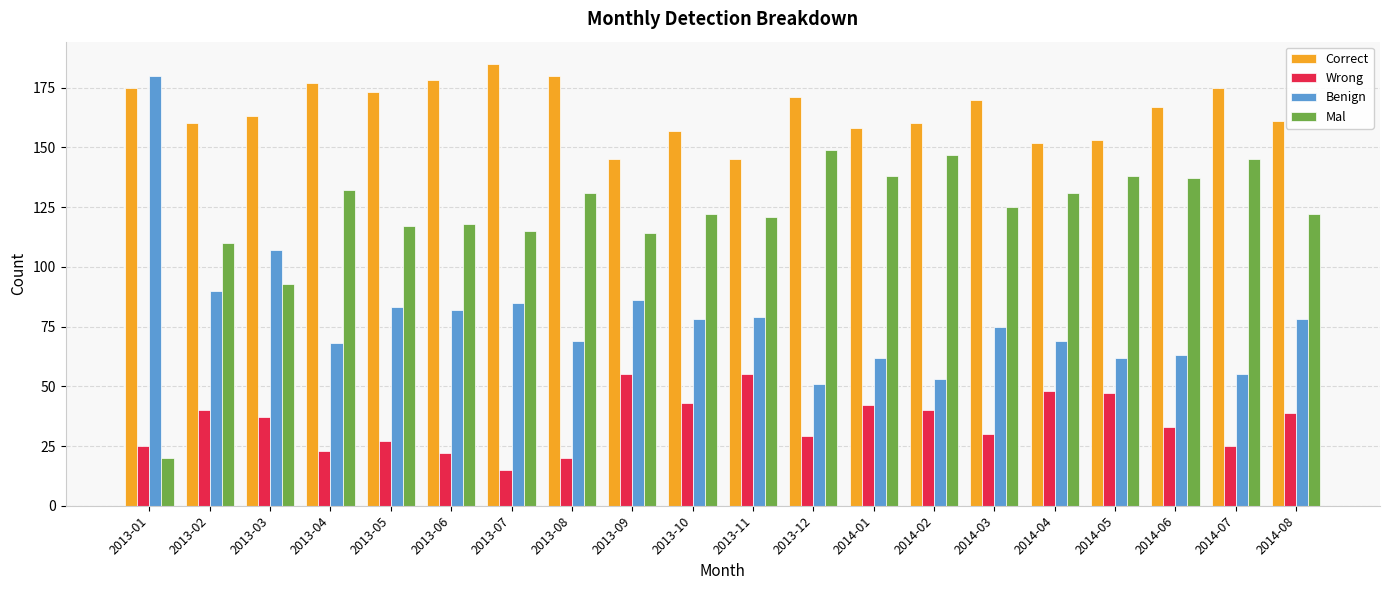

What is the difference between the second highest and second lowest values in the Wrong series?

35